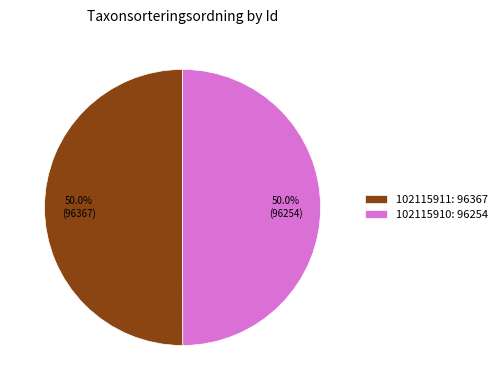

Approximately how many times larger is the value at 102115910: 96254 compared to 102115911: 96367?

1.0